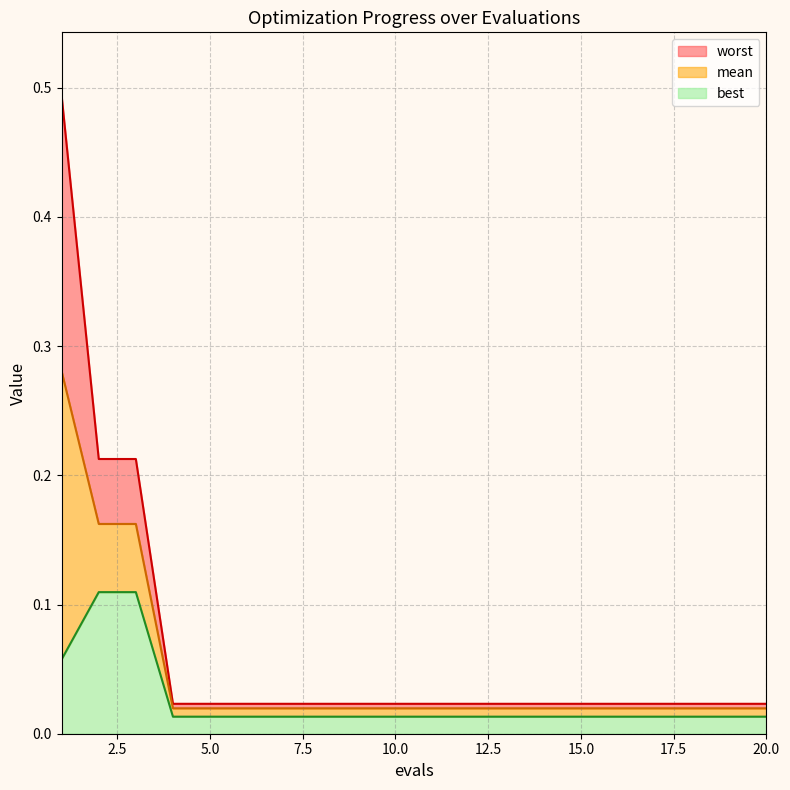

True or false: mean and best cross at least once.

False